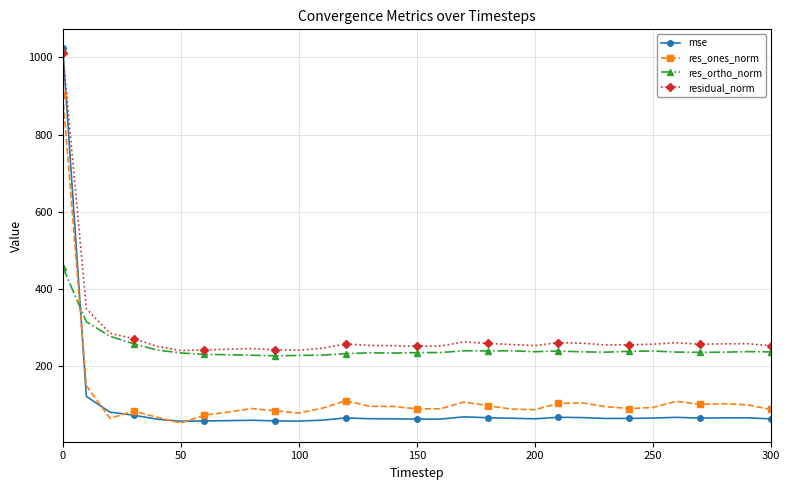

Which series has the largest total across all categories?

residual_norm